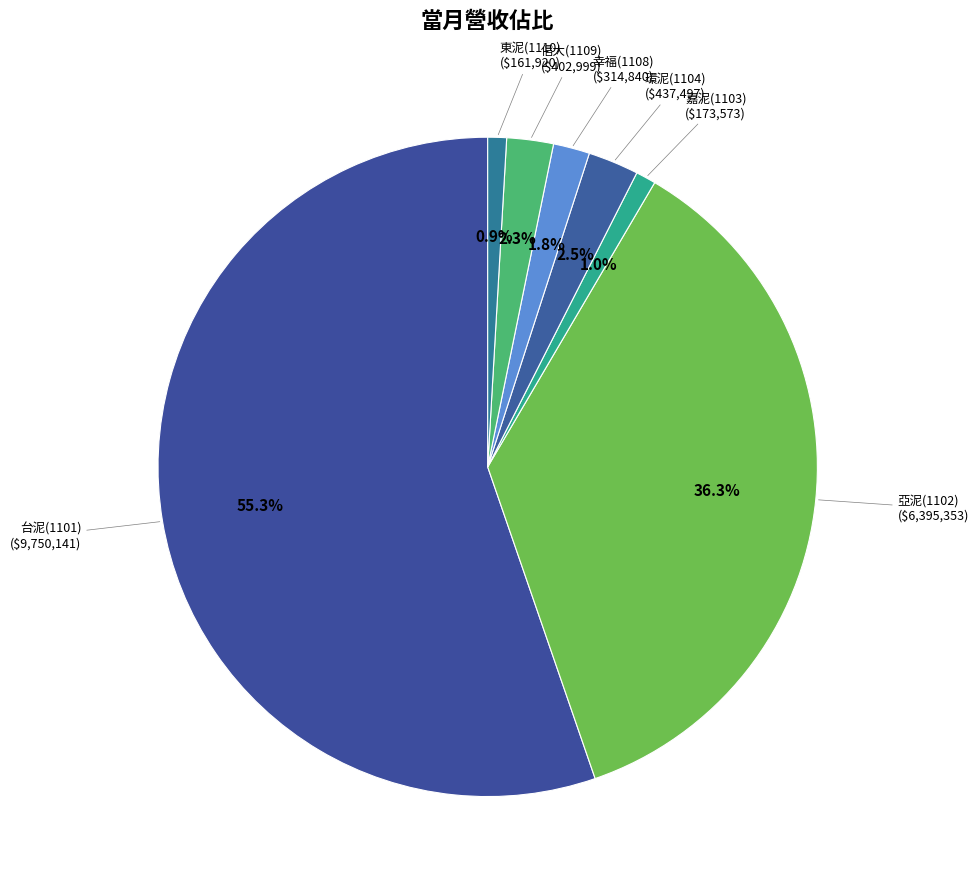

What is the largest slice in the pie chart?

台泥(1101)